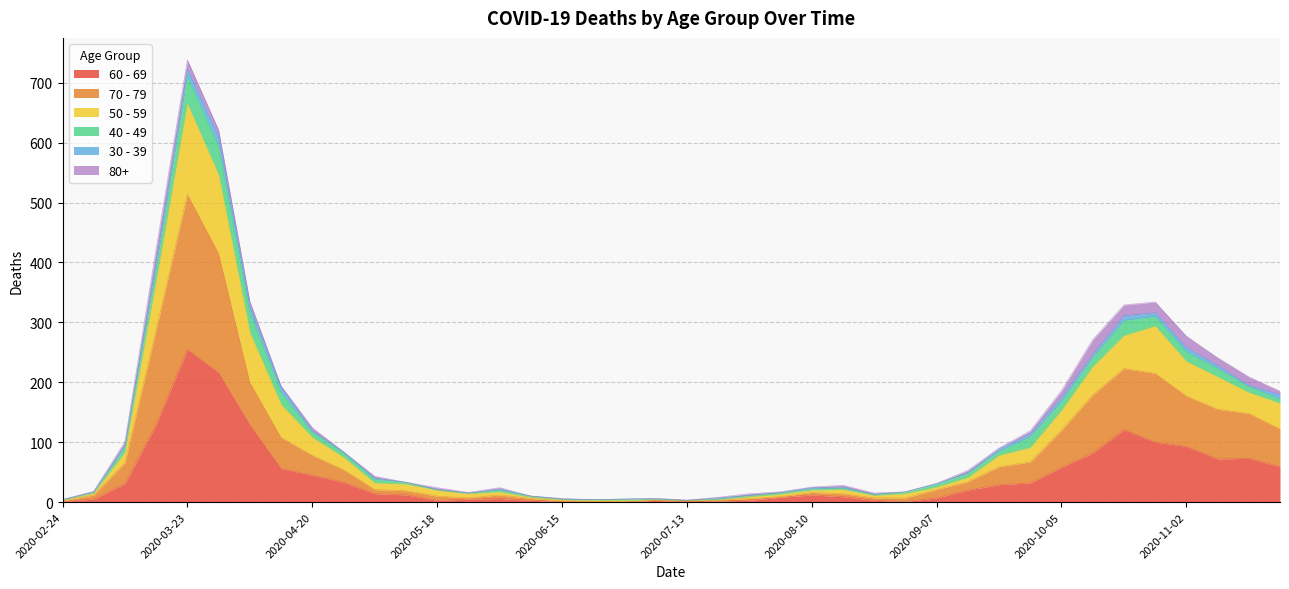

Is it true that 60 - 69 equals 384 at 2020-03-23?

False